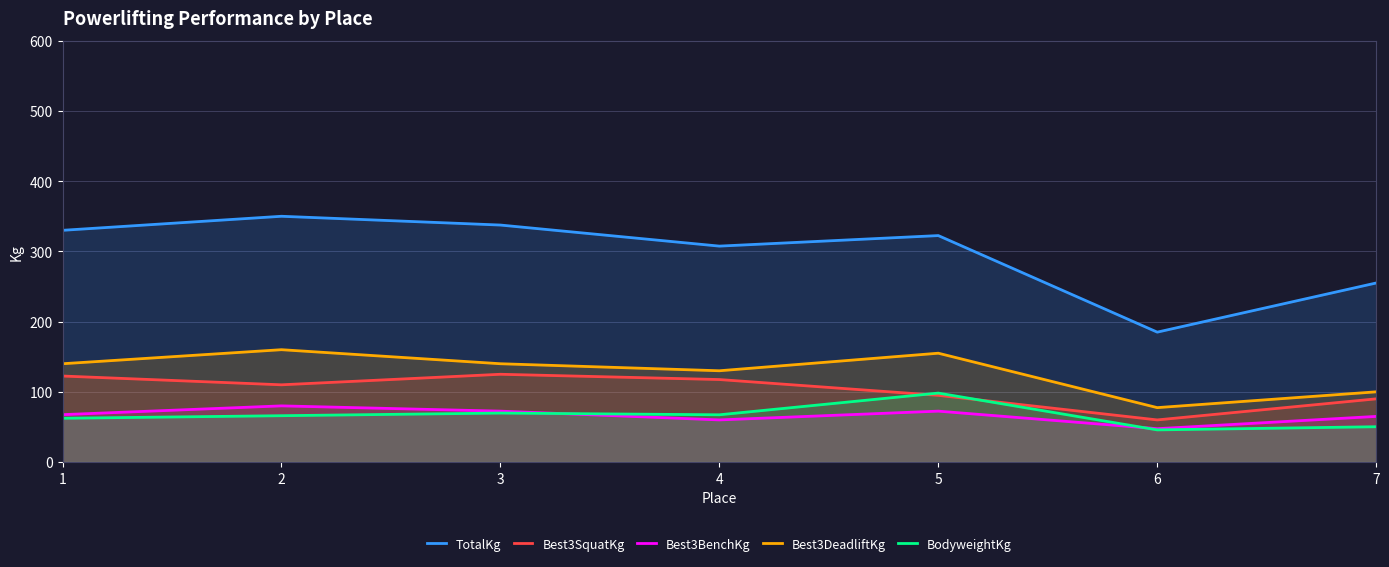

How many values in the TotalKg series are below 322?

3